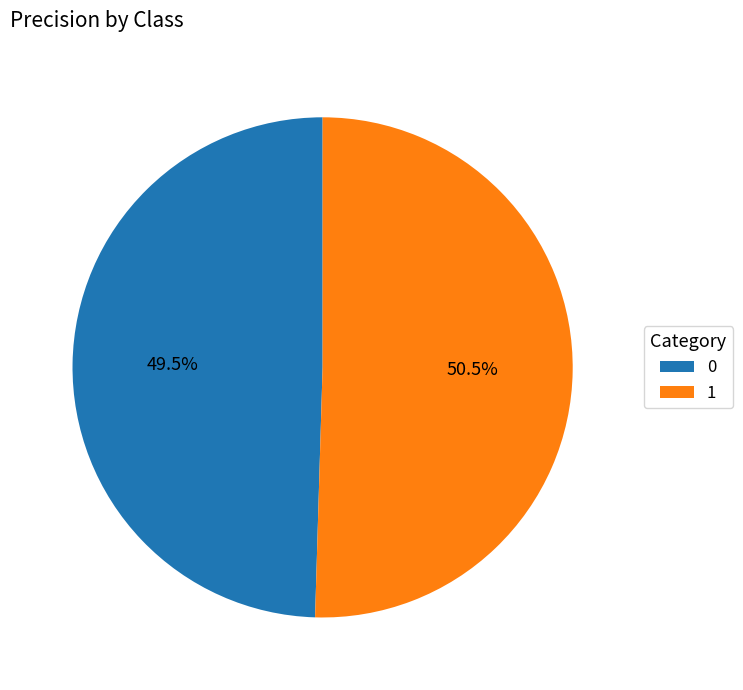

What is the largest slice in the pie chart?

1